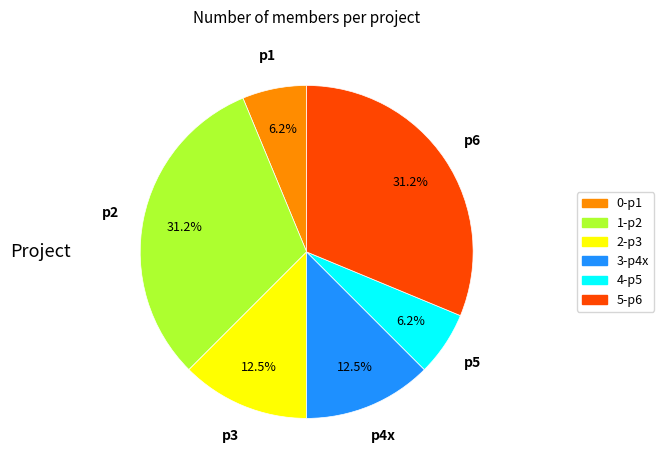

Which has a higher value, p6 or p1?

p6